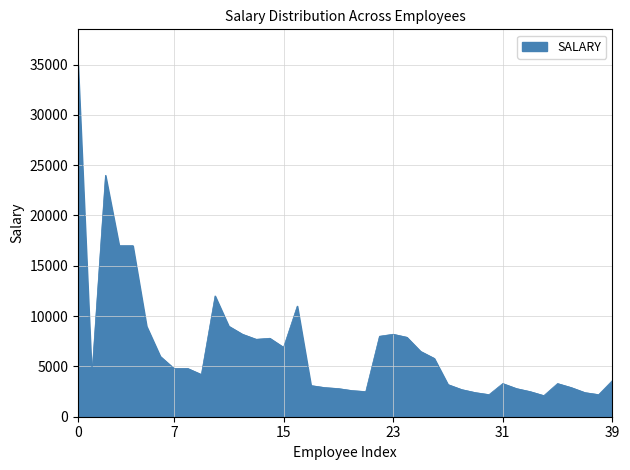

What is the smallest value displayed?

2100